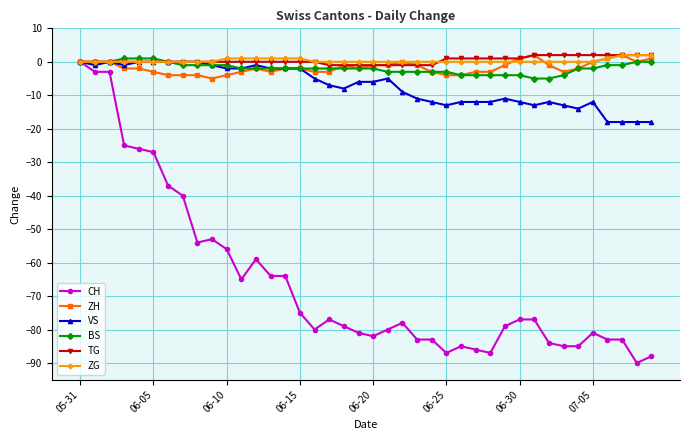

Which series has the largest range (max minus min)?

CH